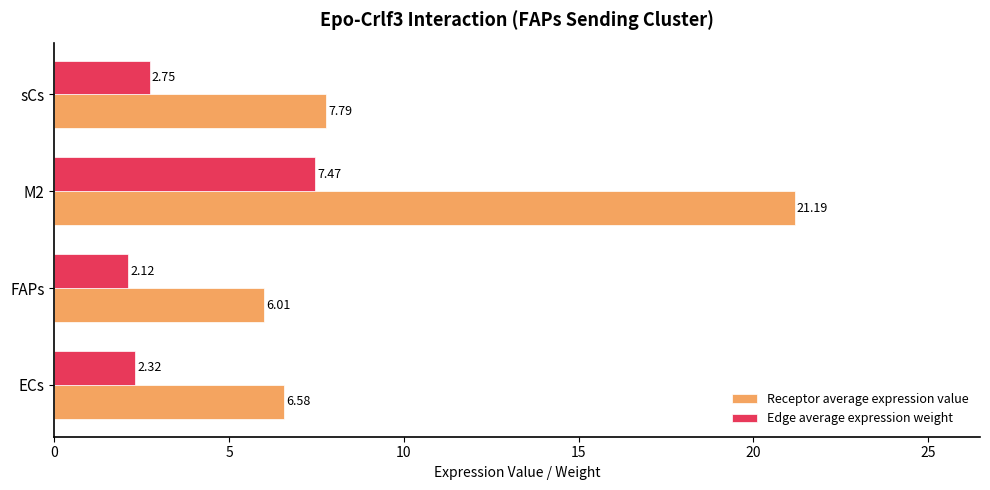

At which category does the chart reach its peak across all series?

M2